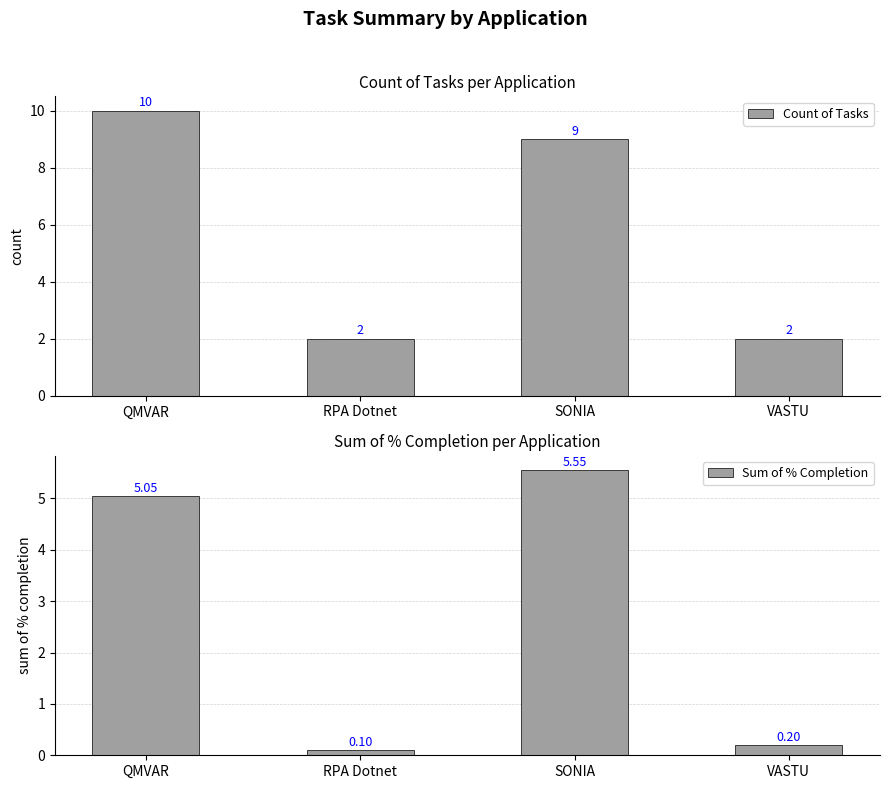

List the labels in order of Sum of % Completion value, largest first.

SONIA, QMVAR, VASTU, RPA Dotnet